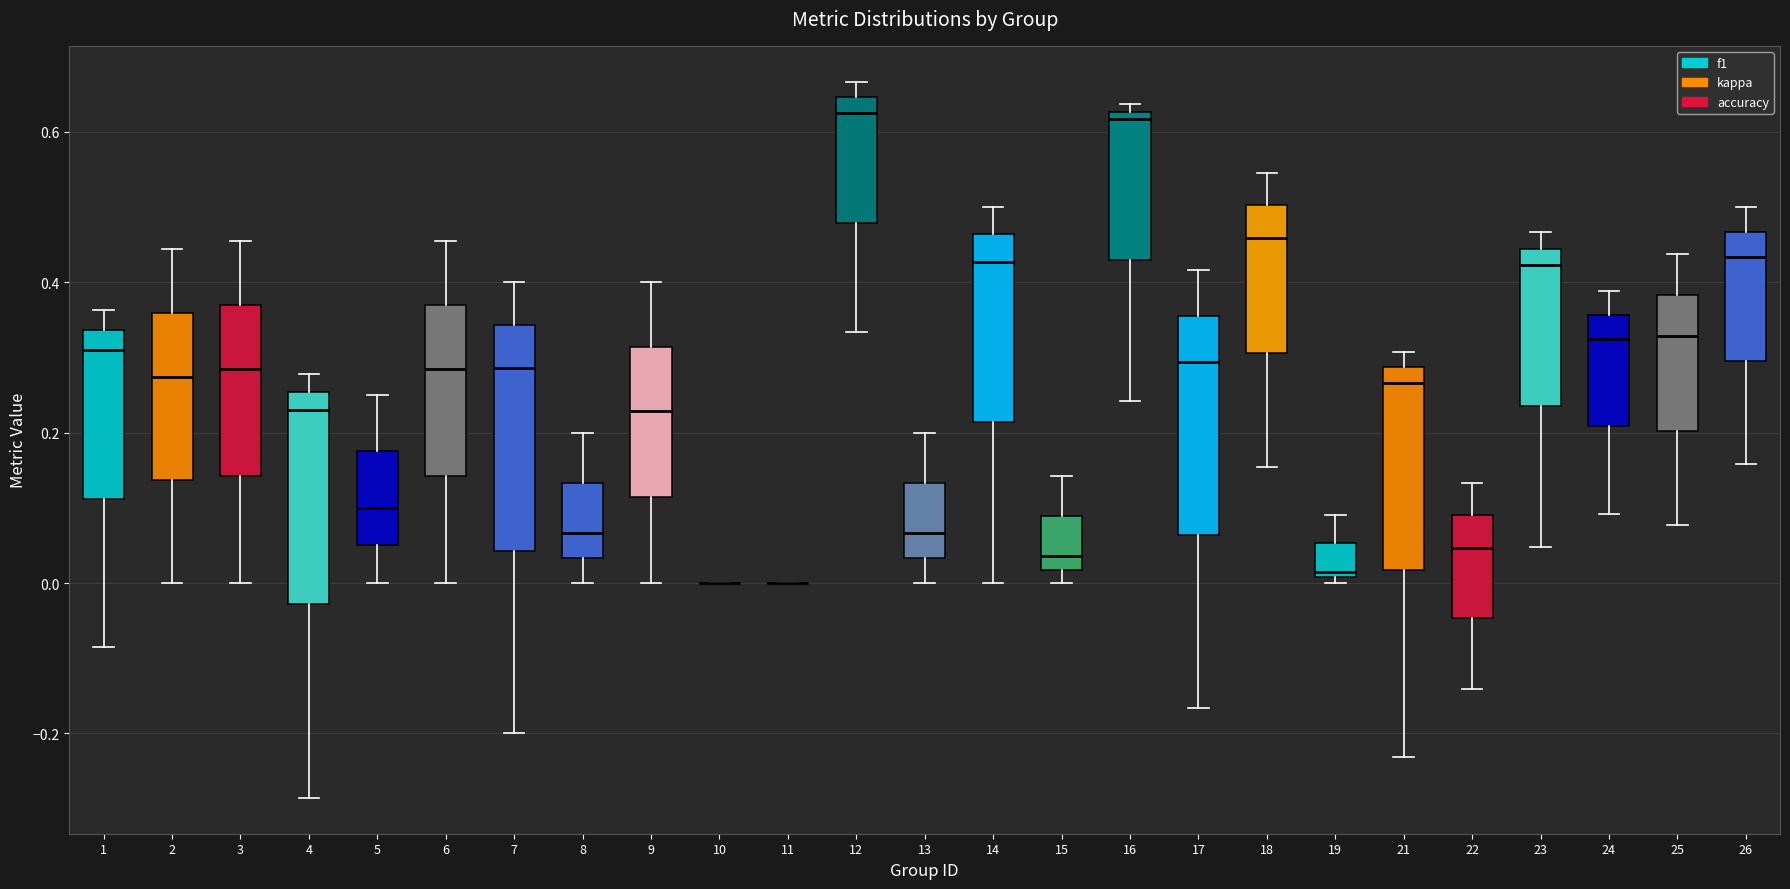

Reading left to right, transcribe this box plot: for each box, give where its median line is, the range the box spans, and where its two whiskers end, as read against the y-axis. The values are not printed on the chart, so give them approximately, as read against the axis.

1: median 0.30, box 0.12 to 0.34, whiskers -0.08 to 0.36
2: median 0.28, box 0.14 to 0.36, whiskers 0.00 to 0.44
3: median 0.28, box 0.14 to 0.36, whiskers 0.00 to 0.46
4: median 0.22, box -0.02 to 0.26, whiskers -0.28 to 0.28
5: median 0.10, box 0.06 to 0.18, whiskers 0.00 to 0.26
6: median 0.28, box 0.14 to 0.36, whiskers 0.00 to 0.46
7: median 0.28, box 0.04 to 0.34, whiskers -0.20 to 0.40
8: median 0.06, box 0.04 to 0.14, whiskers 0.00 to 0.20
9: median 0.22, box 0.12 to 0.32, whiskers 0.00 to 0.40
10: box collapsed to a line at 0.00, whiskers 0.00 to 0.00
11: box collapsed to a line at 0.00, whiskers 0.00 to 0.00
12: median 0.62, box 0.48 to 0.64, whiskers 0.34 to 0.66
13: median 0.06, box 0.04 to 0.14, whiskers 0.00 to 0.20
14: median 0.42, box 0.22 to 0.46, whiskers 0.00 to 0.50
15: median 0.04, box 0.02 to 0.08, whiskers 0.00 to 0.14
16: median 0.62 (just below the box's upper edge), box 0.42 to 0.62, whiskers 0.24 to 0.64
17: median 0.30, box 0.06 to 0.36, whiskers -0.16 to 0.42
18: median 0.46, box 0.30 to 0.50, whiskers 0.16 to 0.54
19: median 0.02, box 0.00 to 0.06, whiskers 0.00 (just below the box's lower edge) to 0.10
21: median 0.26, box 0.02 to 0.28, whiskers -0.24 to 0.30
22: median 0.04, box -0.04 to 0.10, whiskers -0.14 to 0.14
23: median 0.42, box 0.24 to 0.44, whiskers 0.04 to 0.46
24: median 0.32, box 0.20 to 0.36, whiskers 0.10 to 0.38
25: median 0.32, box 0.20 to 0.38, whiskers 0.08 to 0.44
26: median 0.44, box 0.30 to 0.46, whiskers 0.16 to 0.50